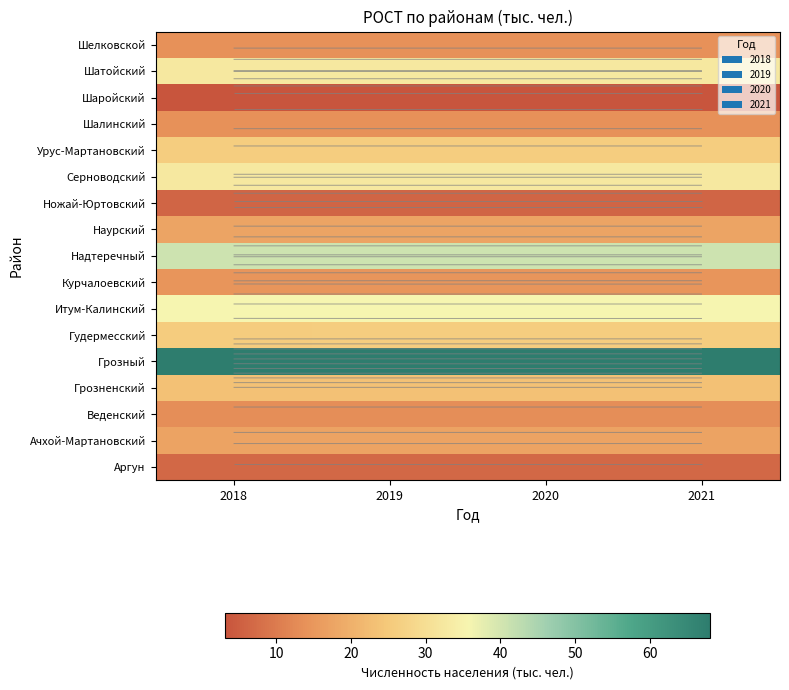

What is the minimum value shown in the chart?

3.2